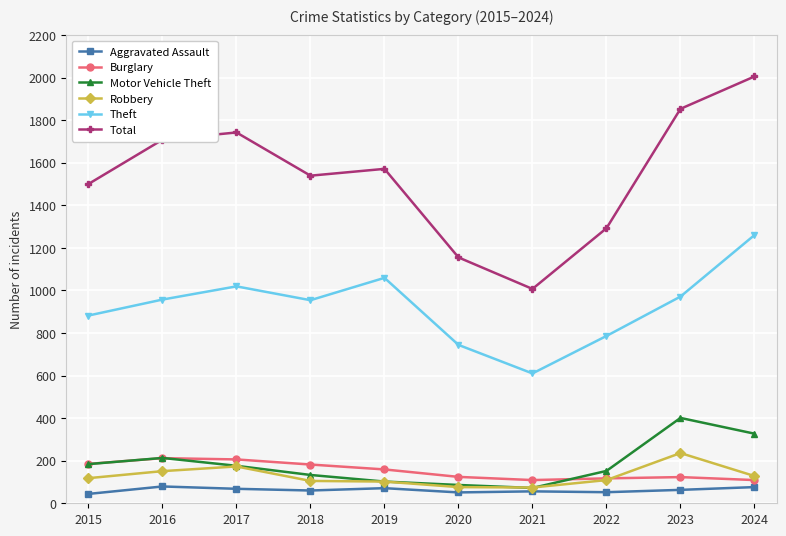

What is the minimum value shown in the chart?

44